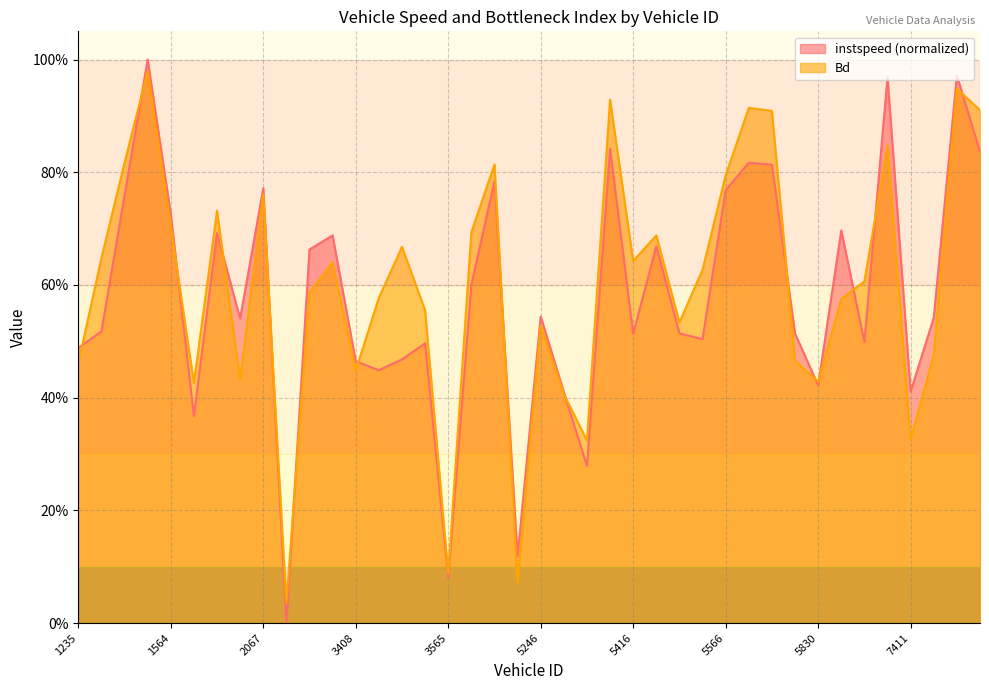

At 3803, list the series in order from largest to smallest.

instspeed, Bd